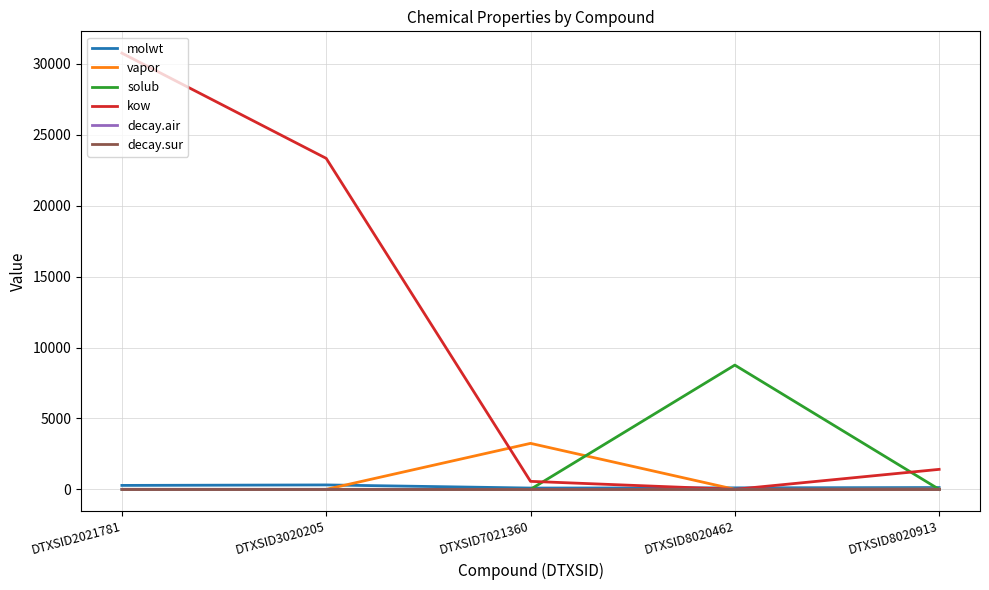

Is the value of decay.air at DTXSID2021781 greater than the value of kow at DTXSID3020205?

No